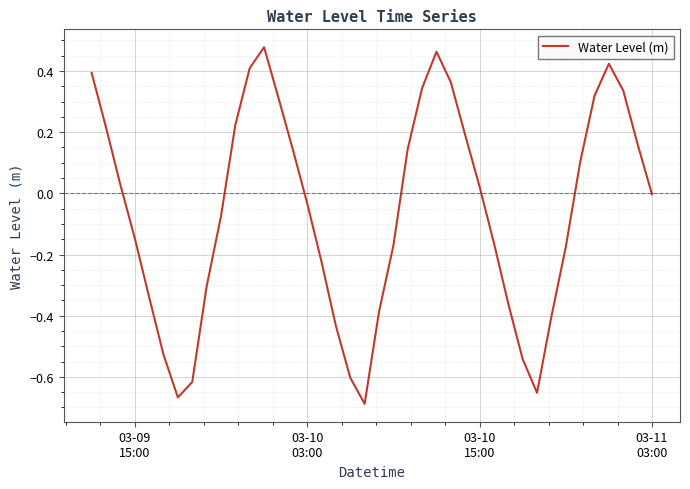

How many lines are shown in the chart?

1